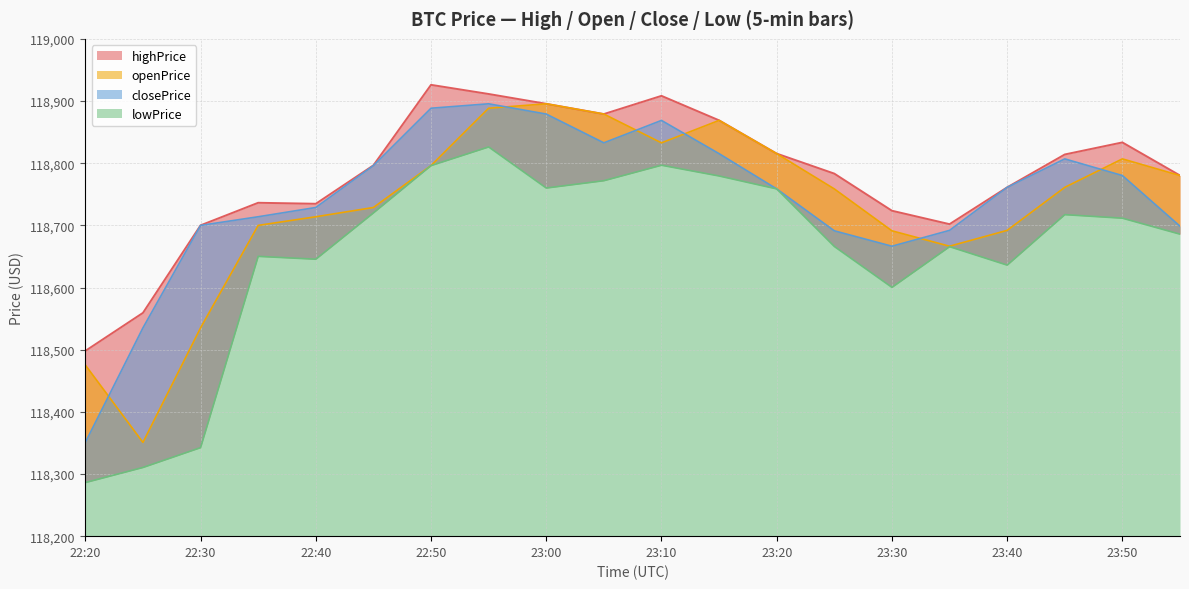

True or false: openPrice and lowPrice intersect in this chart.

False